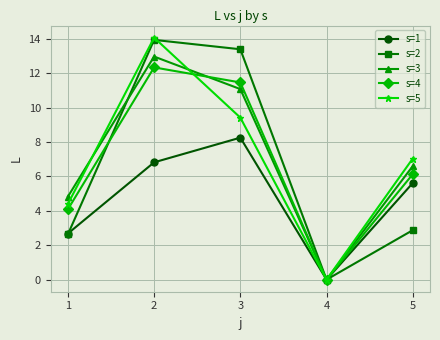

In s=5, how many points are lower than both neighbors (excluding endpoints)?

1